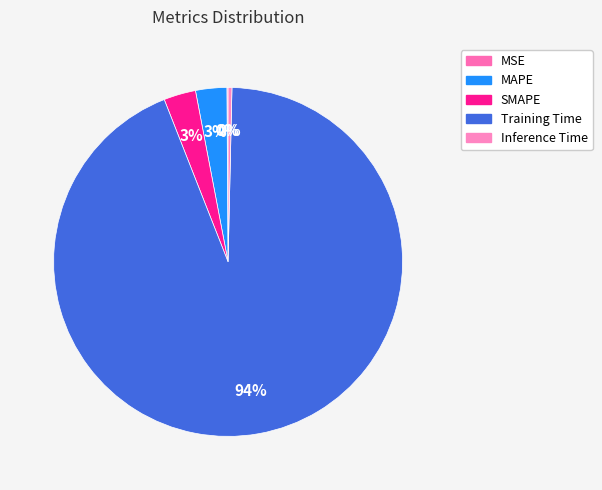

Which slice represents more than half of the pie?

Training Time